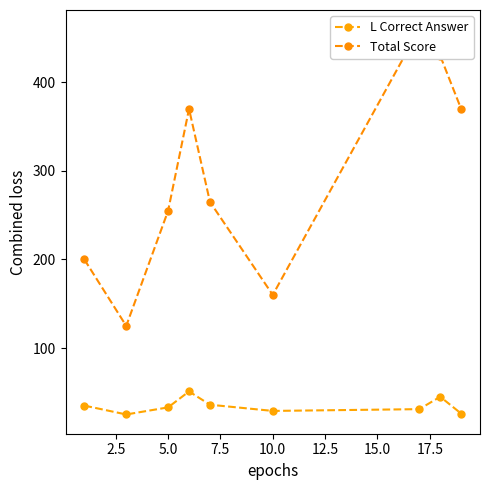

What is the difference between the maximum and minimum values in the Total Score series?

335